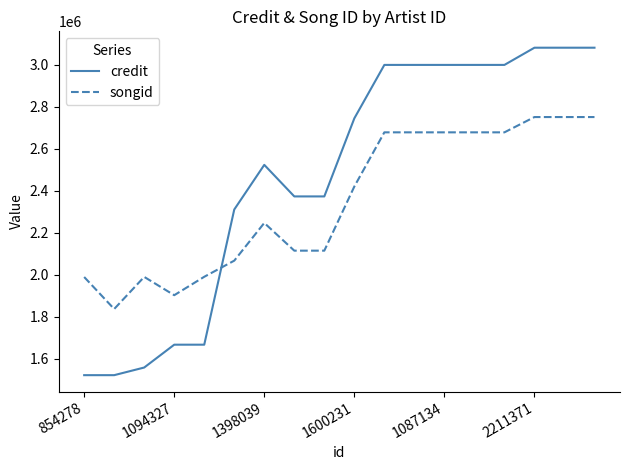

What is the difference between the maximum and second lowest values in the credit series?

1557313